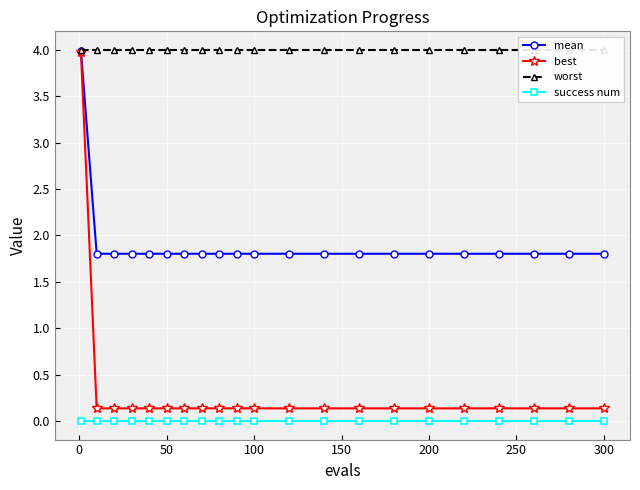

True or false: success num and mean intersect in this chart.

False